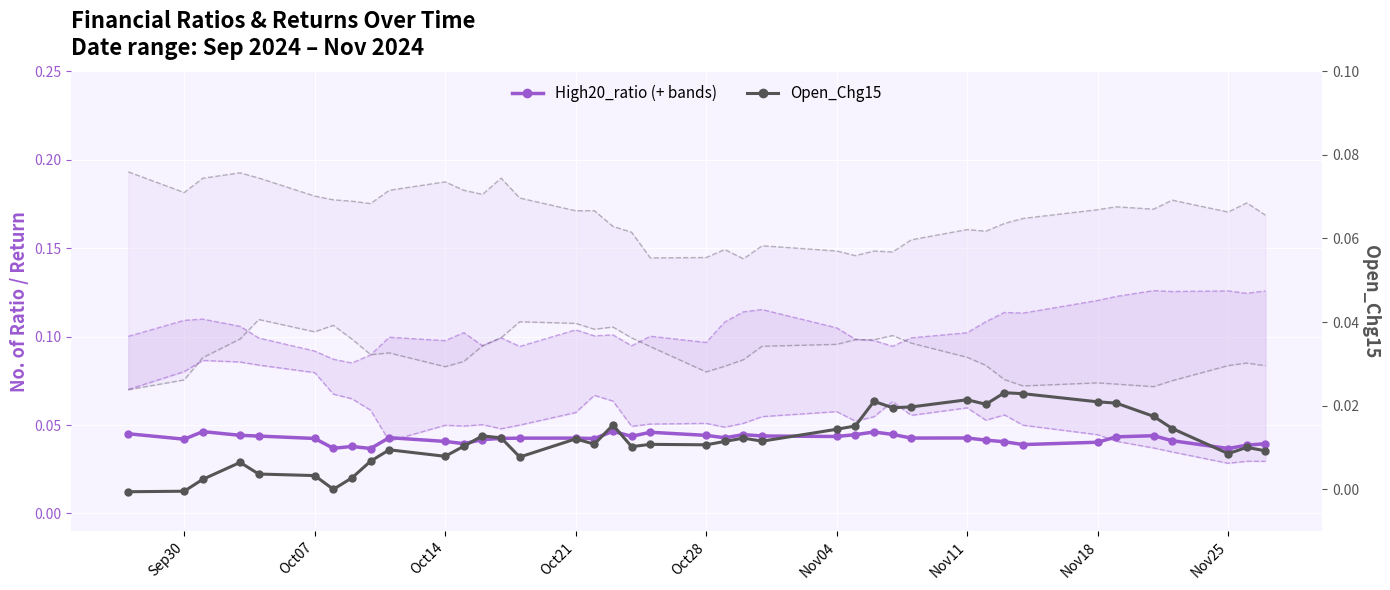

Is the value of Open_Chg15 at 19 greater than the value of High20_ratio at 12?

No